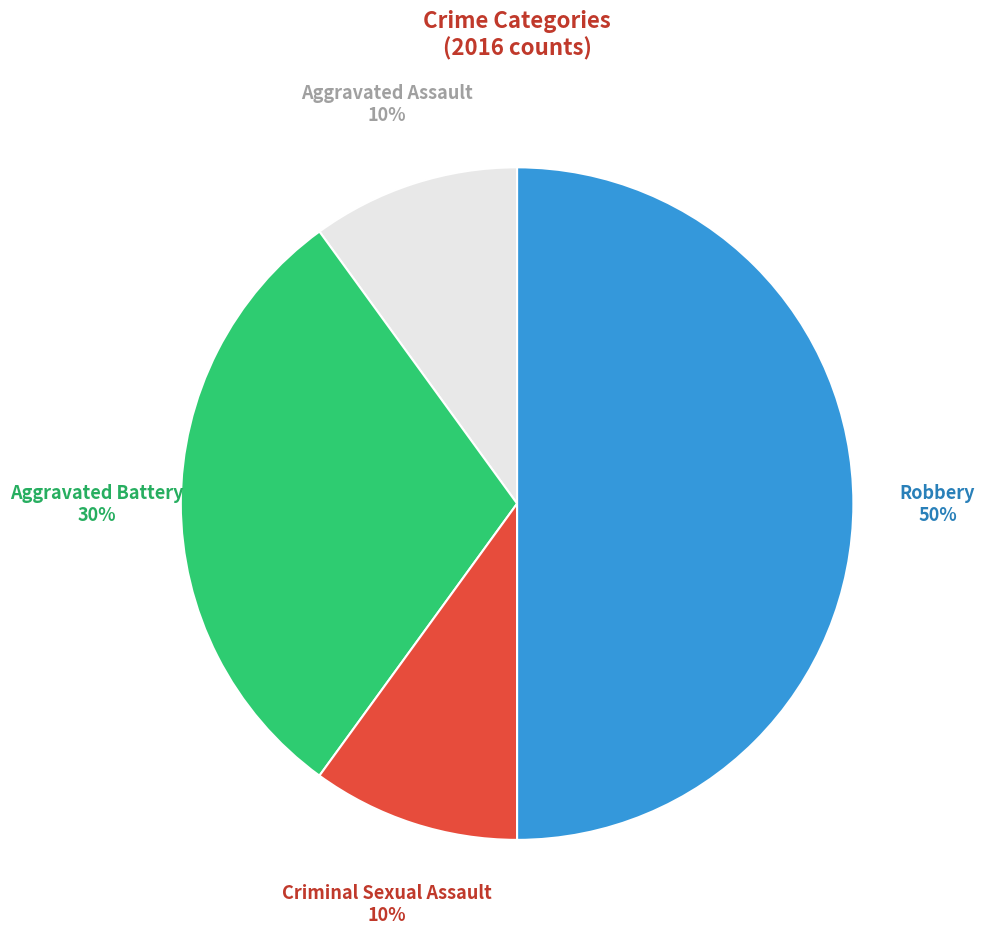

How many segments does this pie chart have?

4